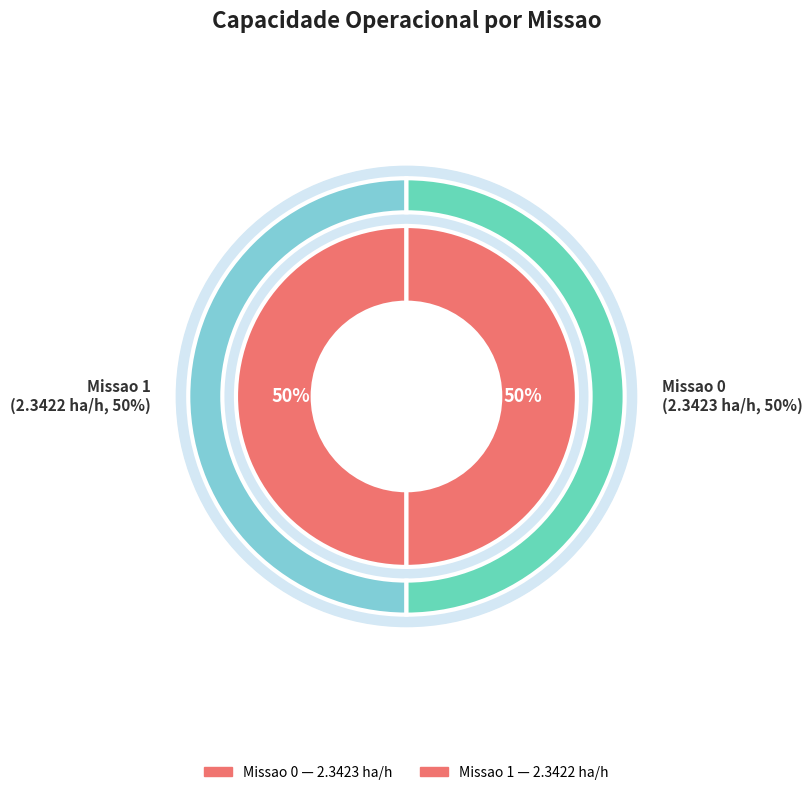

Is the sum of Missao 1 and Missao 0 greater than half?

Yes